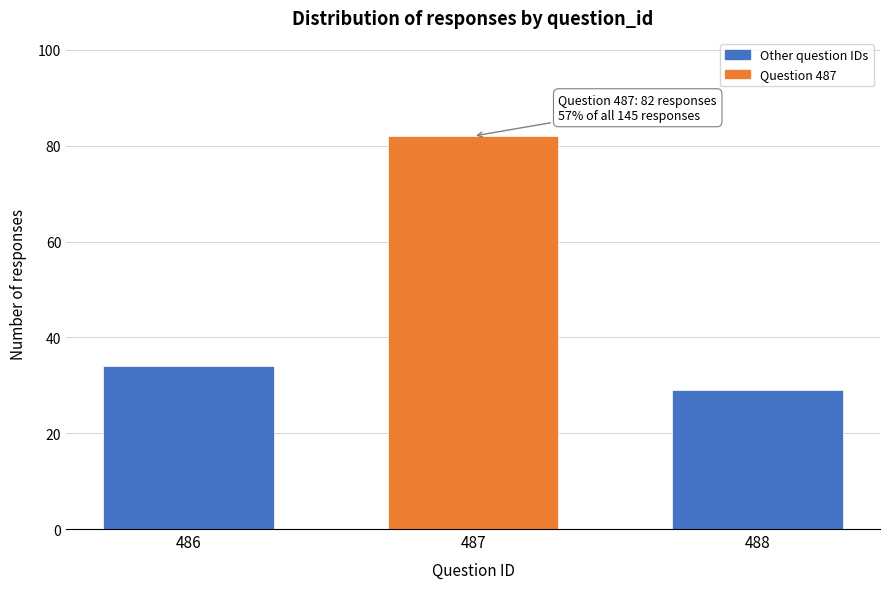

Reading left to right, transcribe all the data shown in this chart.

486=34	487=82	488=29